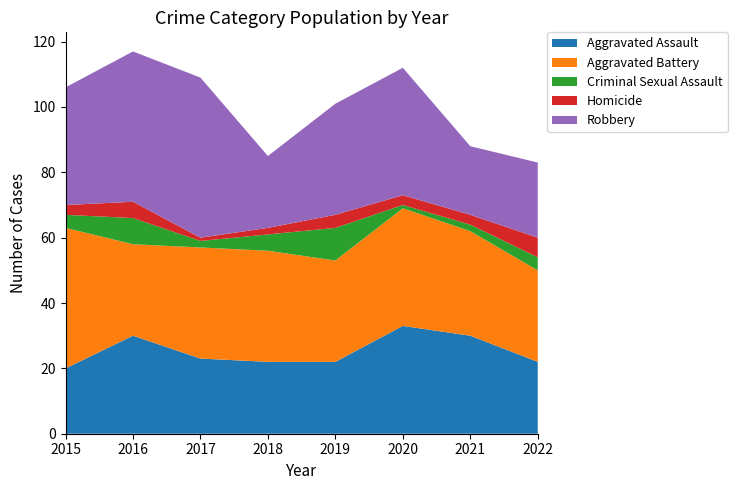

Reading left to right, what are all the values shown in this chart?

Aggravated Assault: 2015=20	2016=30	2017=23	2018=22	2019=22	2020=33	2021=30	2022=22
Aggravated Battery: 2015=43	2016=28	2017=34	2018=34	2019=31	2020=36	2021=32	2022=28
Criminal Sexual Assault: 2015=4	2016=8	2017=2	2018=5	2019=10	2020=1	2021=2	2022=4
Homicide: 2015=3	2016=5	2017=1	2018=2	2019=4	2020=3	2021=3	2022=6
Robbery: 2015=36	2016=46	2017=49	2018=22	2019=34	2020=39	2021=21	2022=23